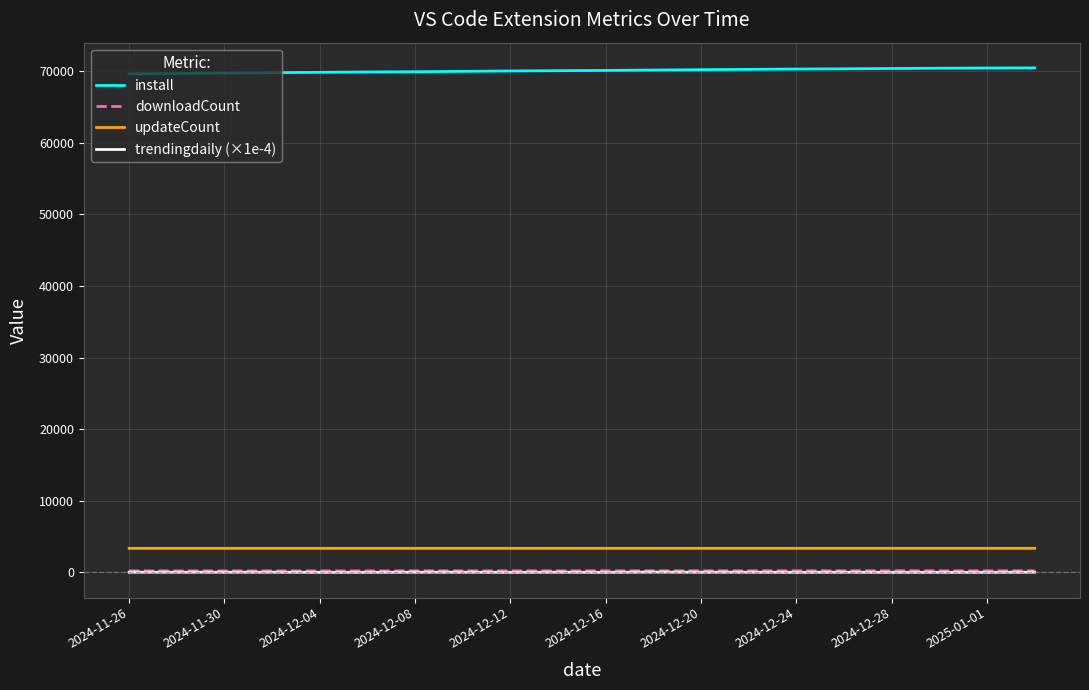

True or false: install and downloadCount intersect in this chart.

False